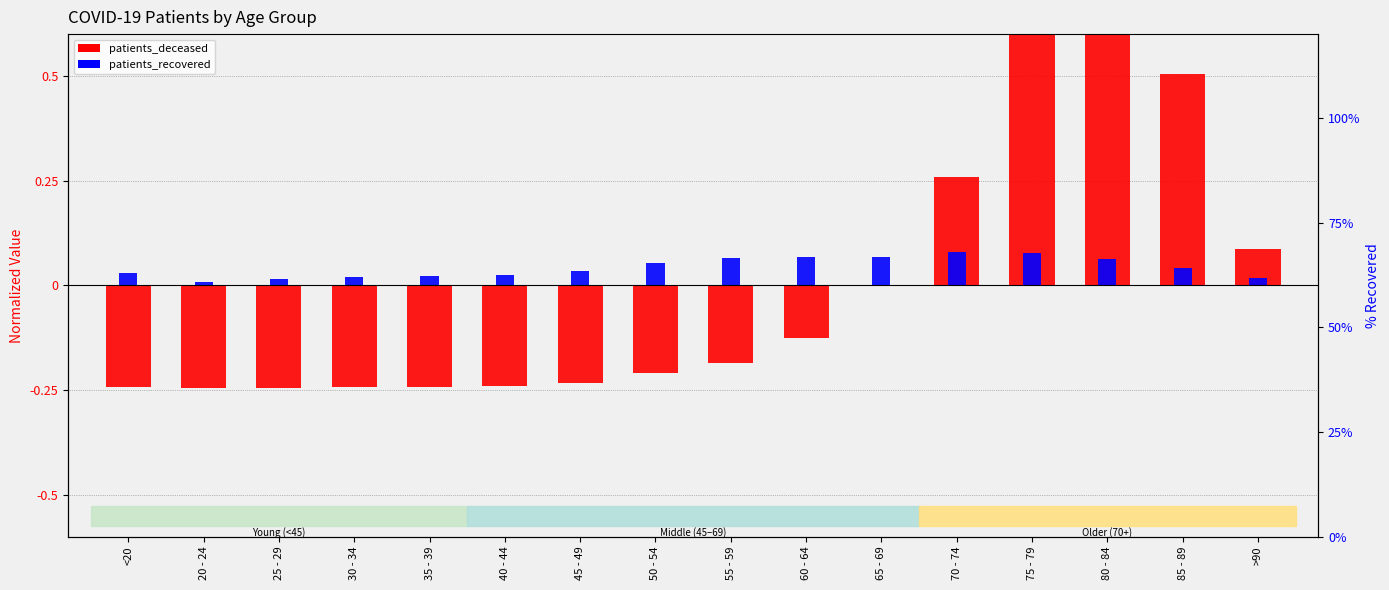

Is the value of patients_recovered at 35 - 39 greater than the value of patients_deceased at 80 - 84?

No